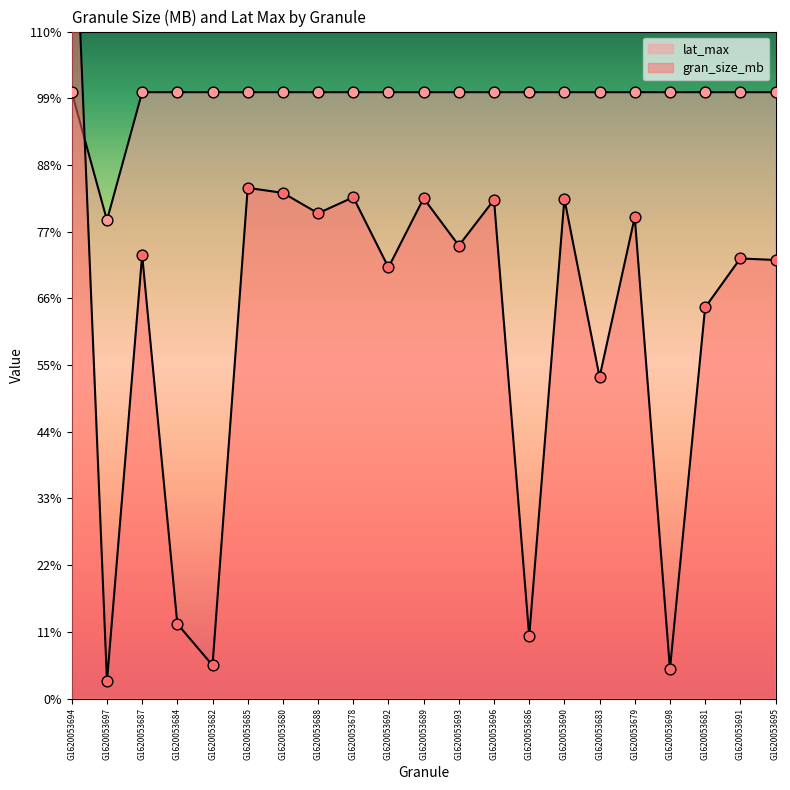

Is the value of gran_size_mb at G1620053682 greater than the value of lat_max at G1620053693?

No